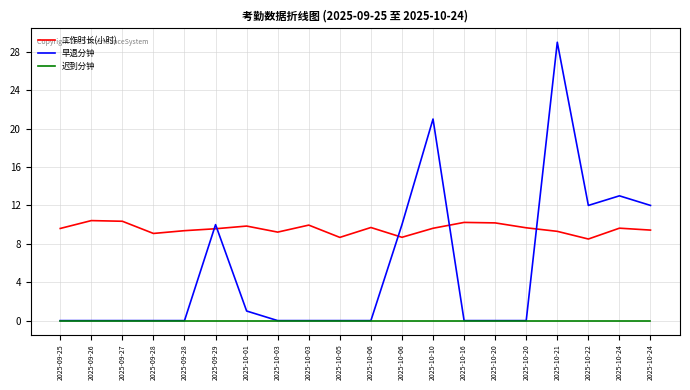

What is the label of the 5th point from the right?

2025-10-20